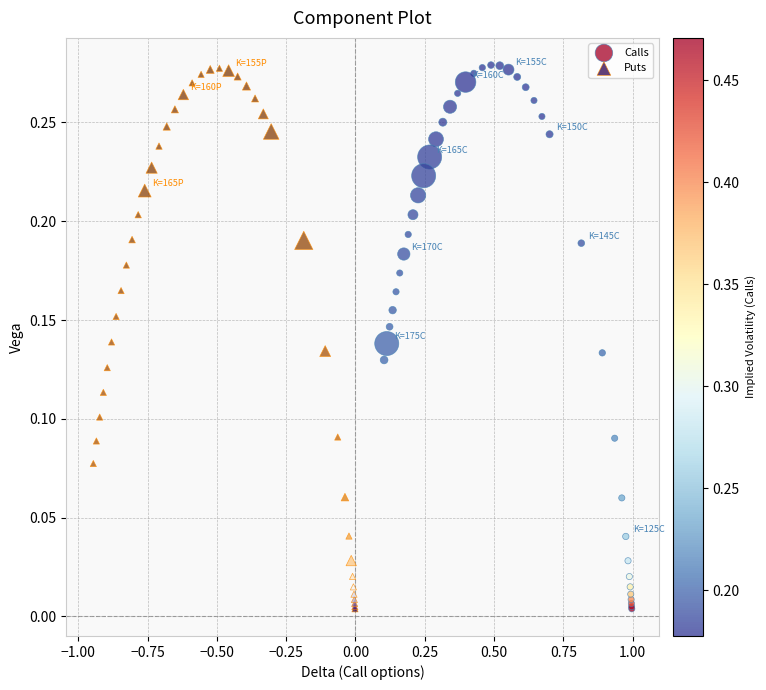

What are all the series names shown in the legend?

Calls, Puts